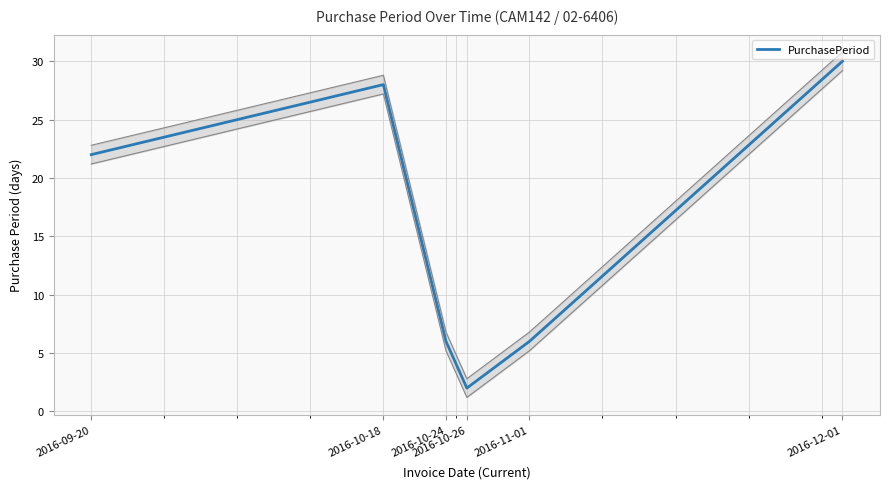

What is the sum of all values?

94